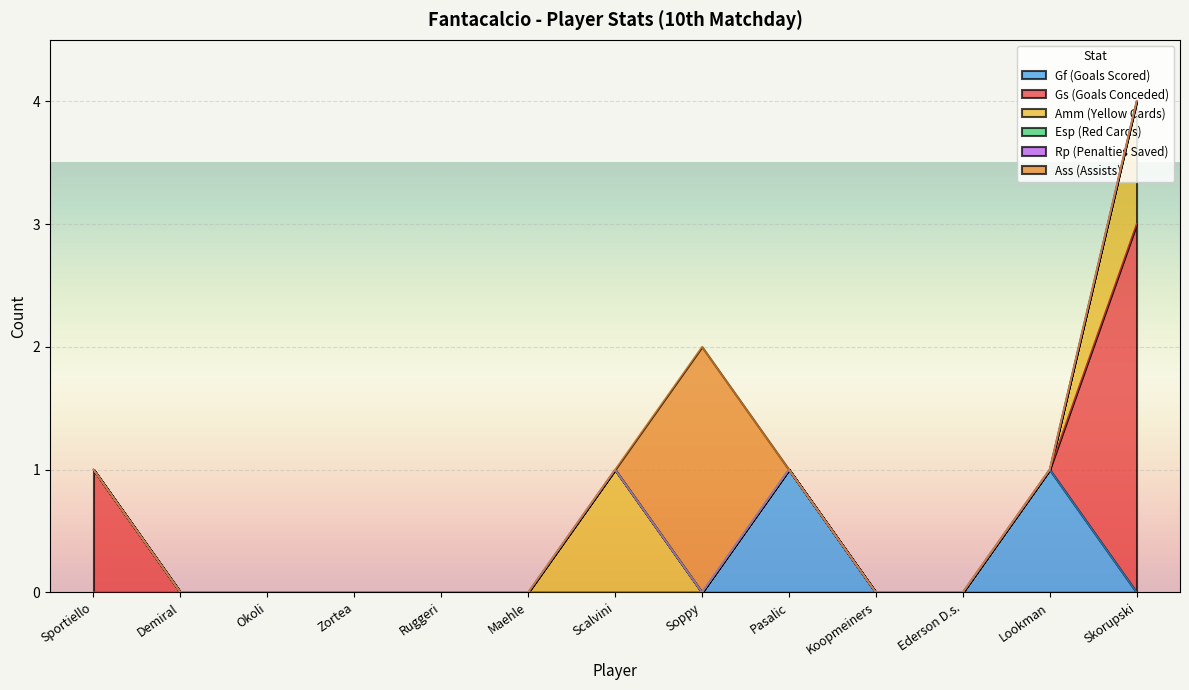

At which category is the sum across all series the highest?

Skorupski